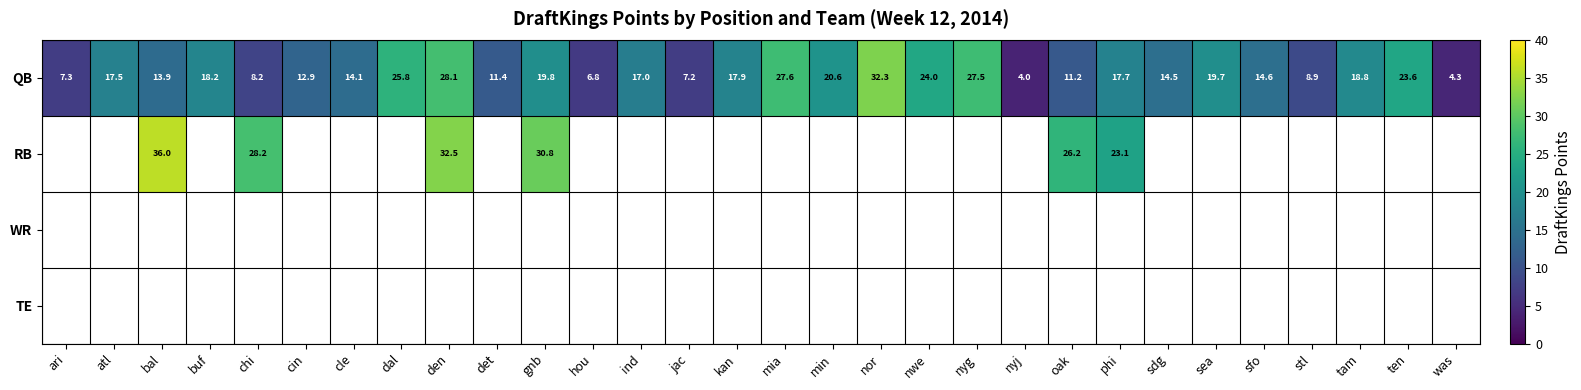

Which label corresponds to the largest value in the chart?

bal